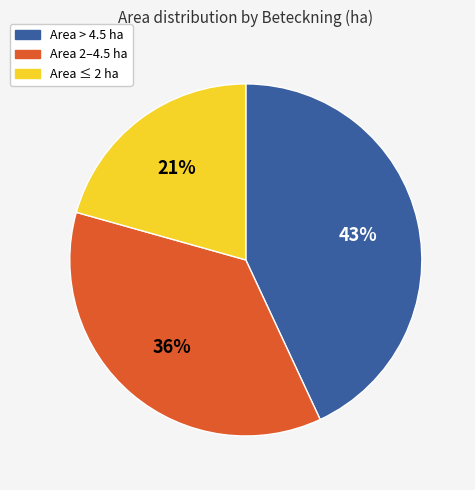

Between Area > 4.5 ha and Area 2–4.5 ha, which is larger?

Area > 4.5 ha